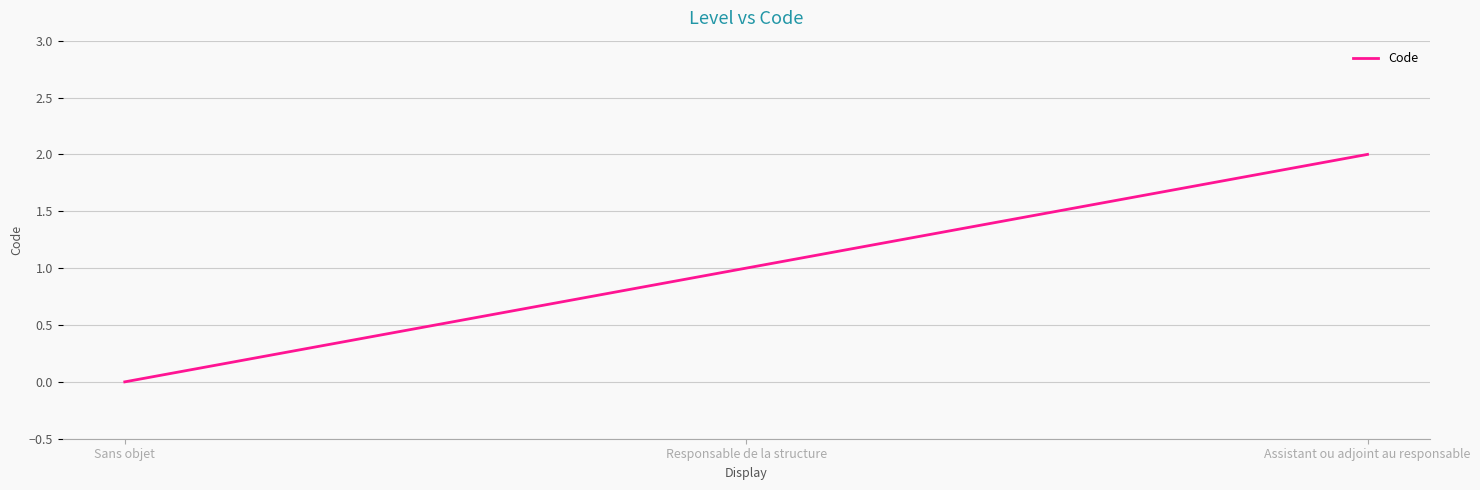

How many series are shown in this chart?

1